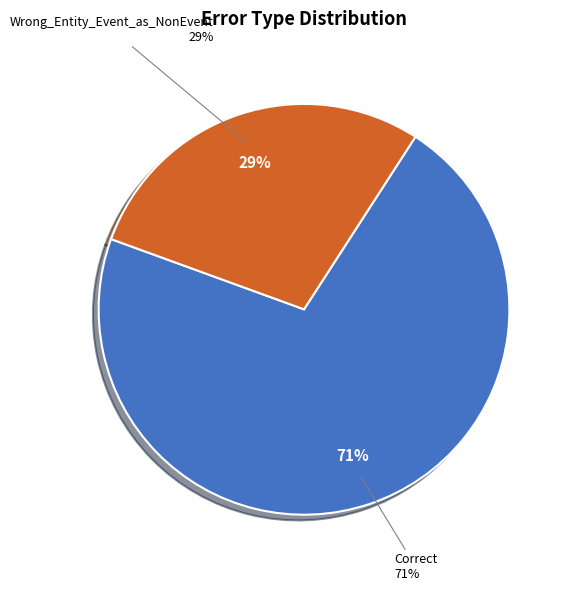

Rank the categories by value from highest to lowest.

Correct, Wrong_Entity_Event_as_NonEvent